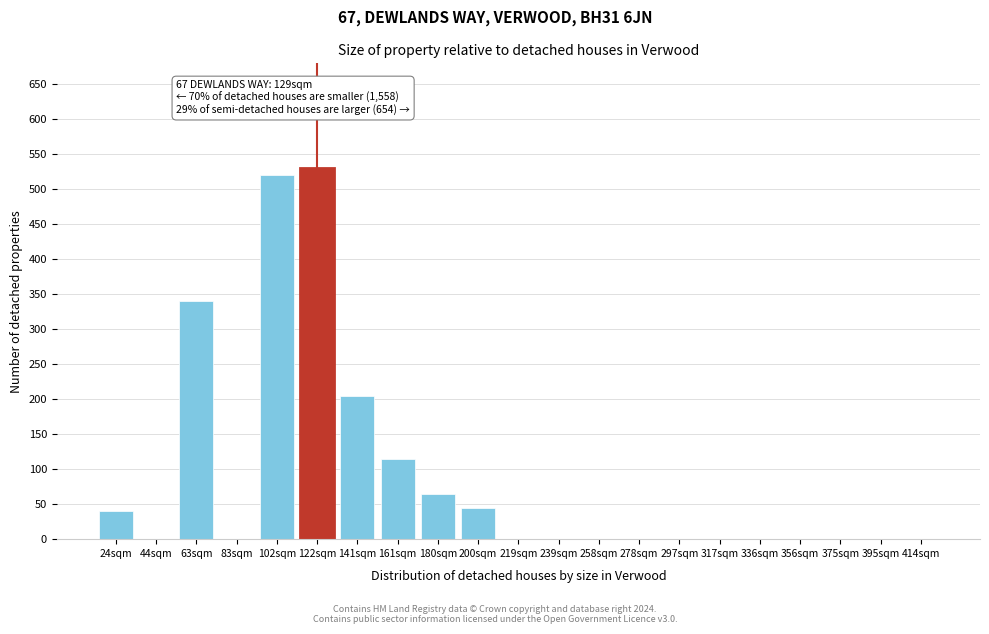

Reading left to right, what are all the values shown in this chart?

24sqm=40	44sqm=0	63sqm=340	83sqm=0	102sqm=520	122sqm=530	141sqm=205	161sqm=115	180sqm=65	200sqm=45	219sqm=0	239sqm=0	258sqm=0	278sqm=0	297sqm=0	317sqm=0	336sqm=0	356sqm=0	375sqm=0	395sqm=0	414sqm=0